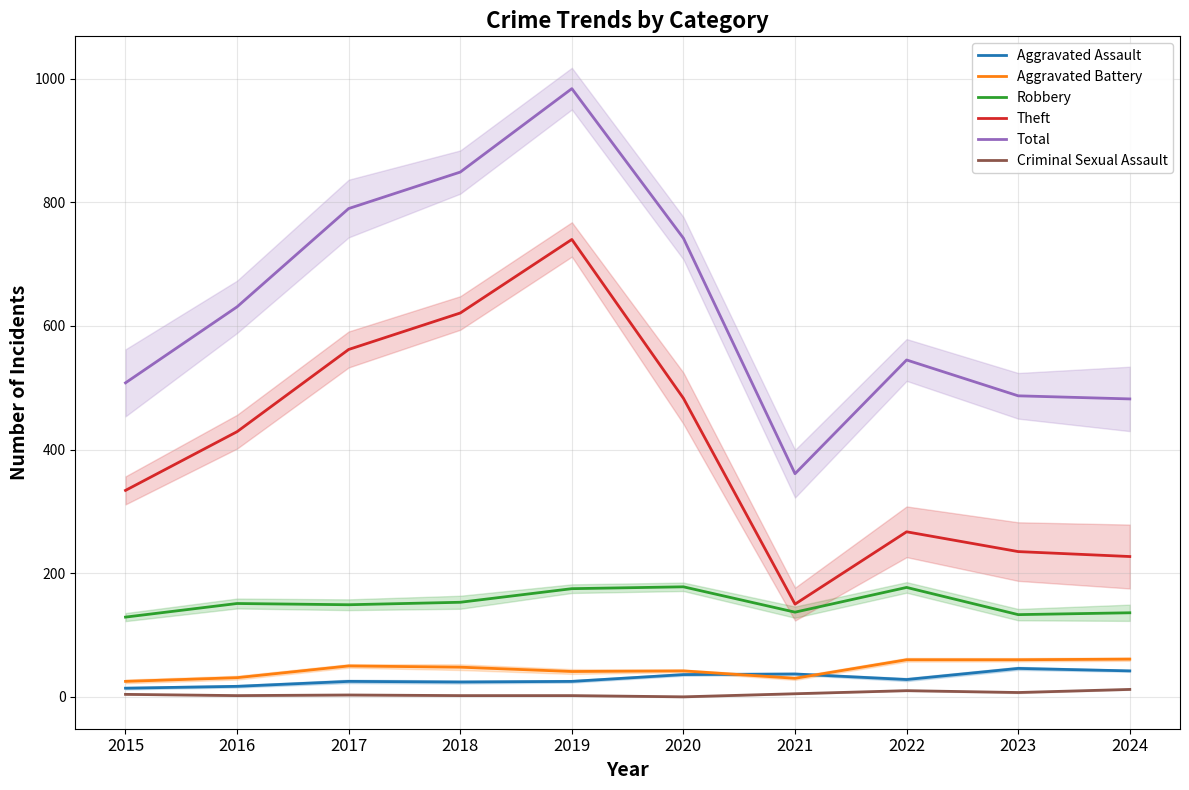

What are all the series names shown in the legend?

Aggravated Assault, Aggravated Battery, Robbery, Theft, Total, Criminal Sexual Assault